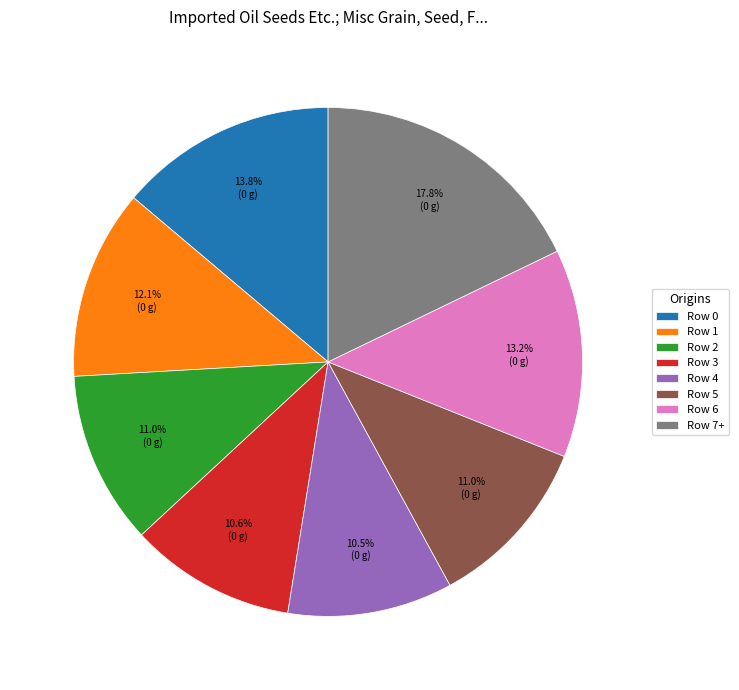

How many segments does this pie chart have?

8